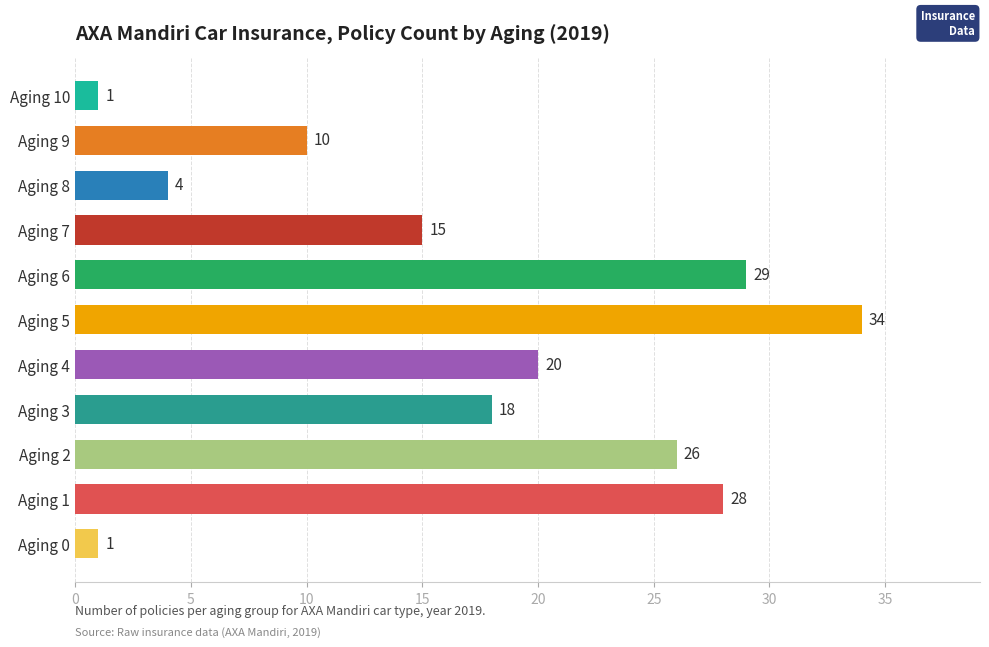

What is the average value?

17